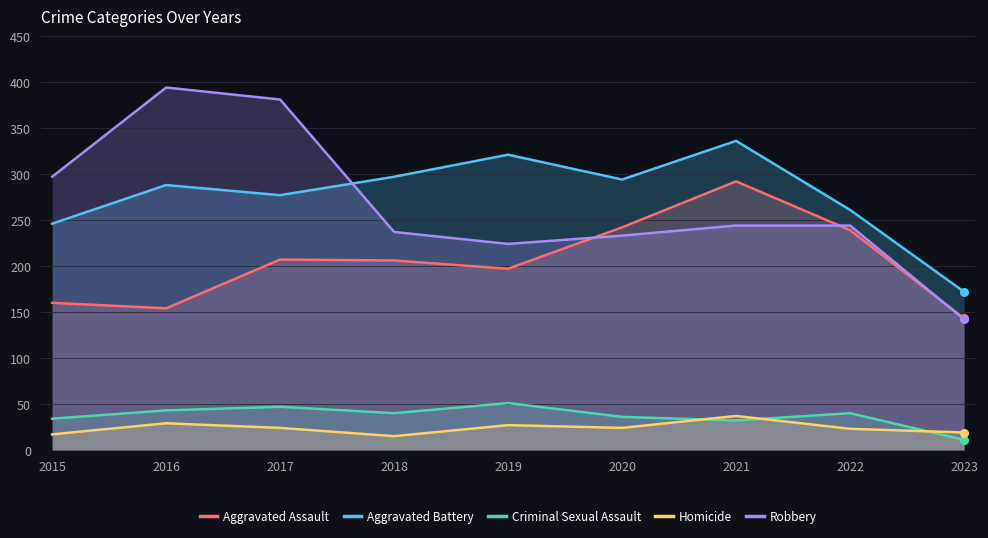

Which series contains the highest Y value?

Robbery